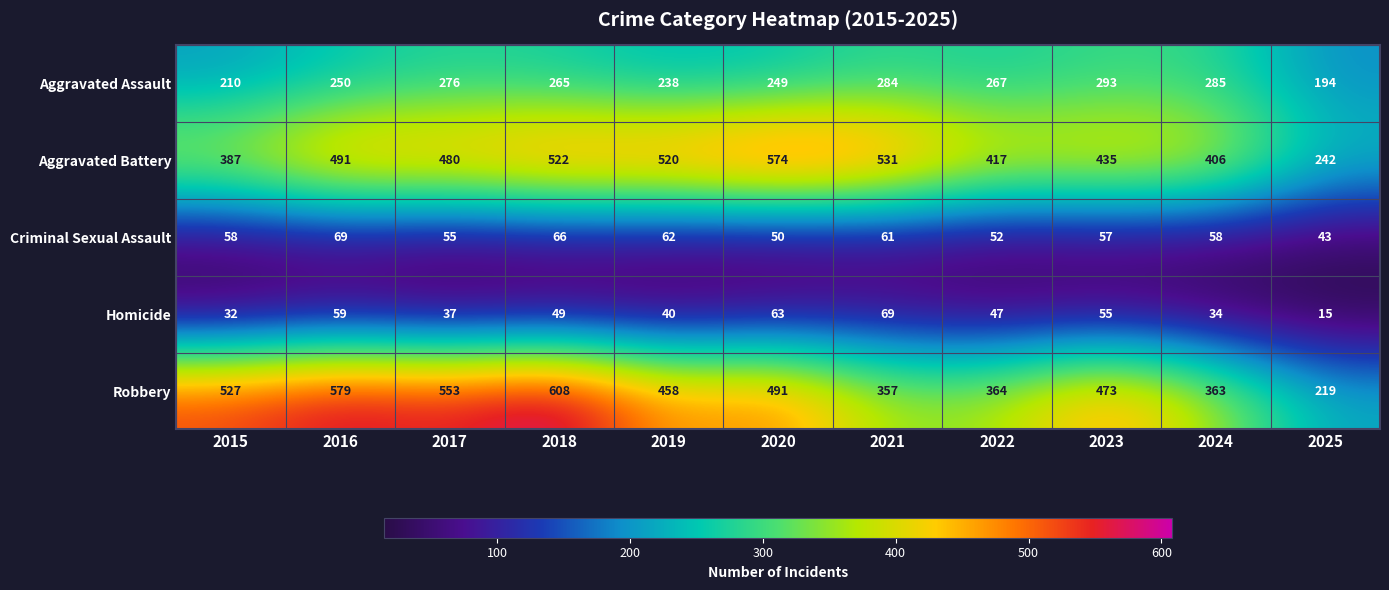

At how many categories does at least one series exceed 466?

8